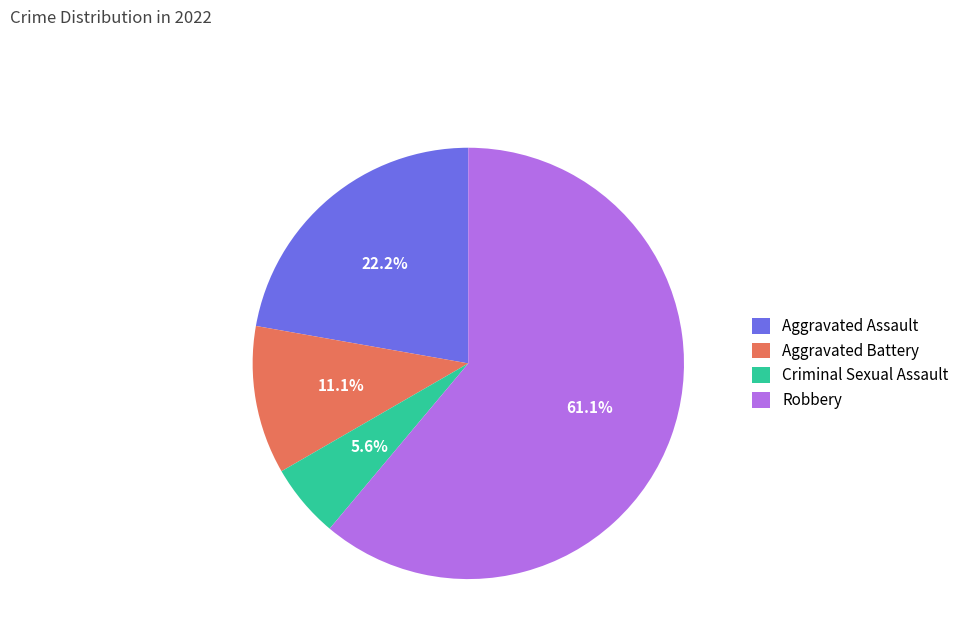

Count the number of slices in the pie.

4